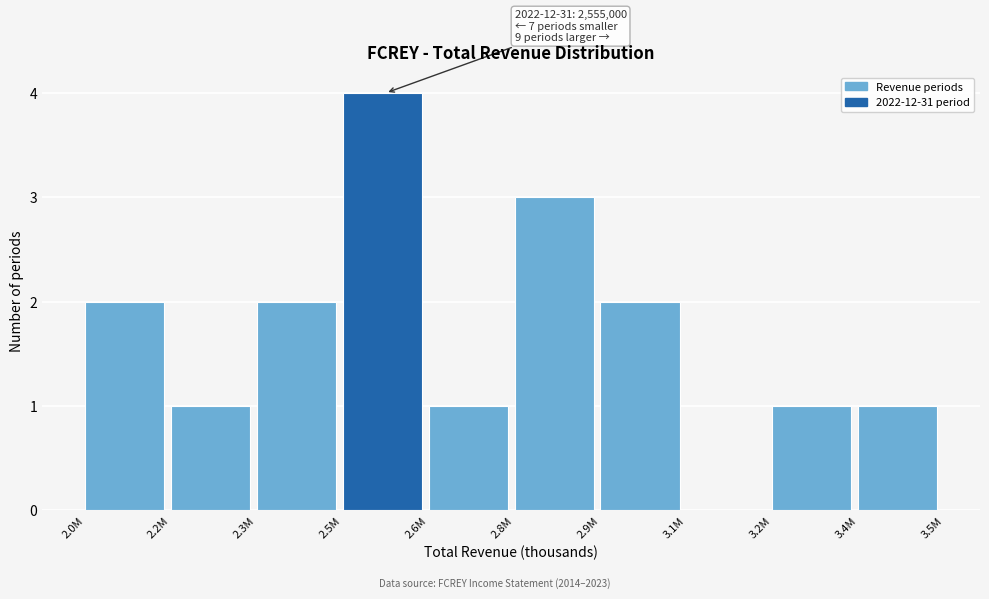

Reading left to right, list all the values displayed in this chart.

2.0M=2	2.2M=1	2.3M=2	2.5M=4	2.6M=1	2.8M=3	2.9M=2	3.1M=0	3.2M=1	3.4M=1